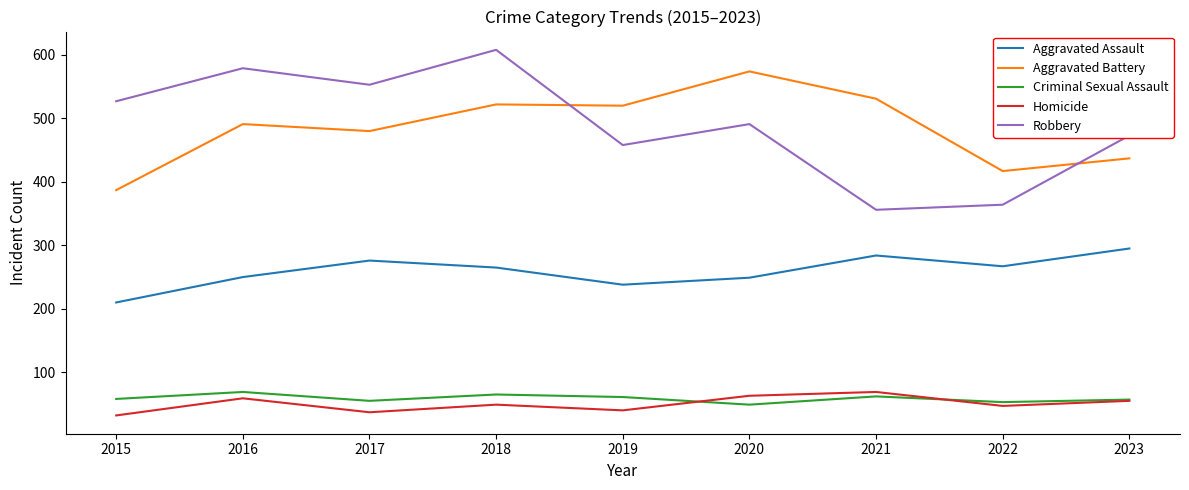

At which label is Aggravated Battery closest to 480?

2017